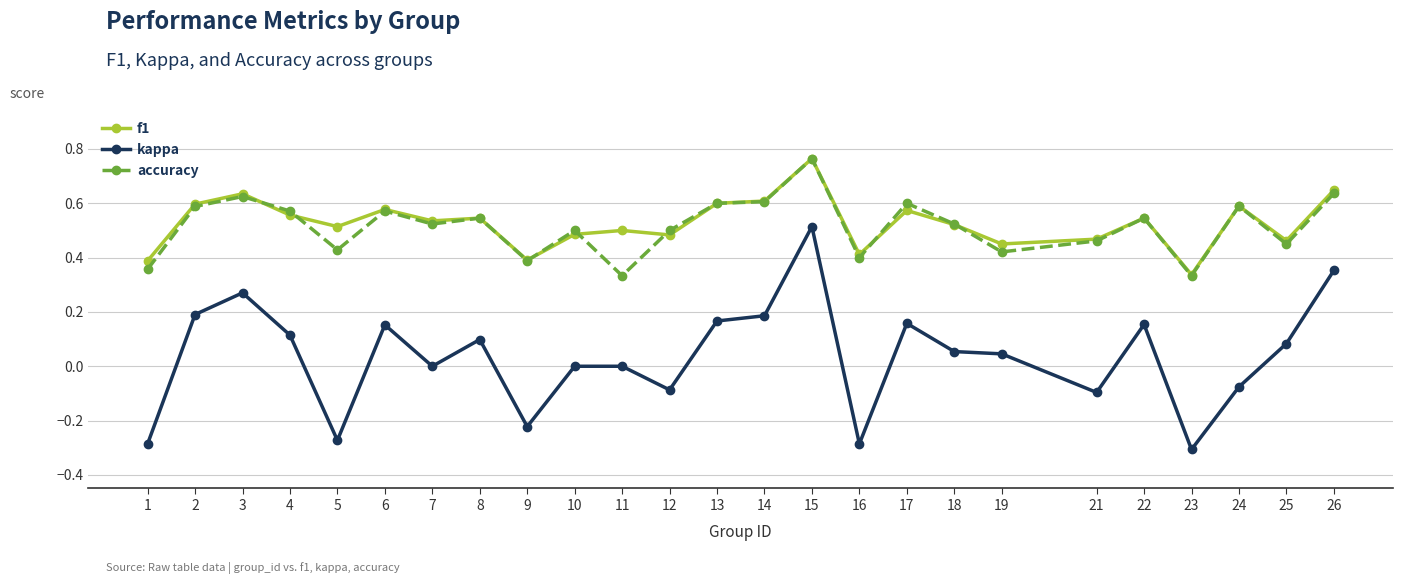

Is it true that f1 equals 0.4 at 16?

True